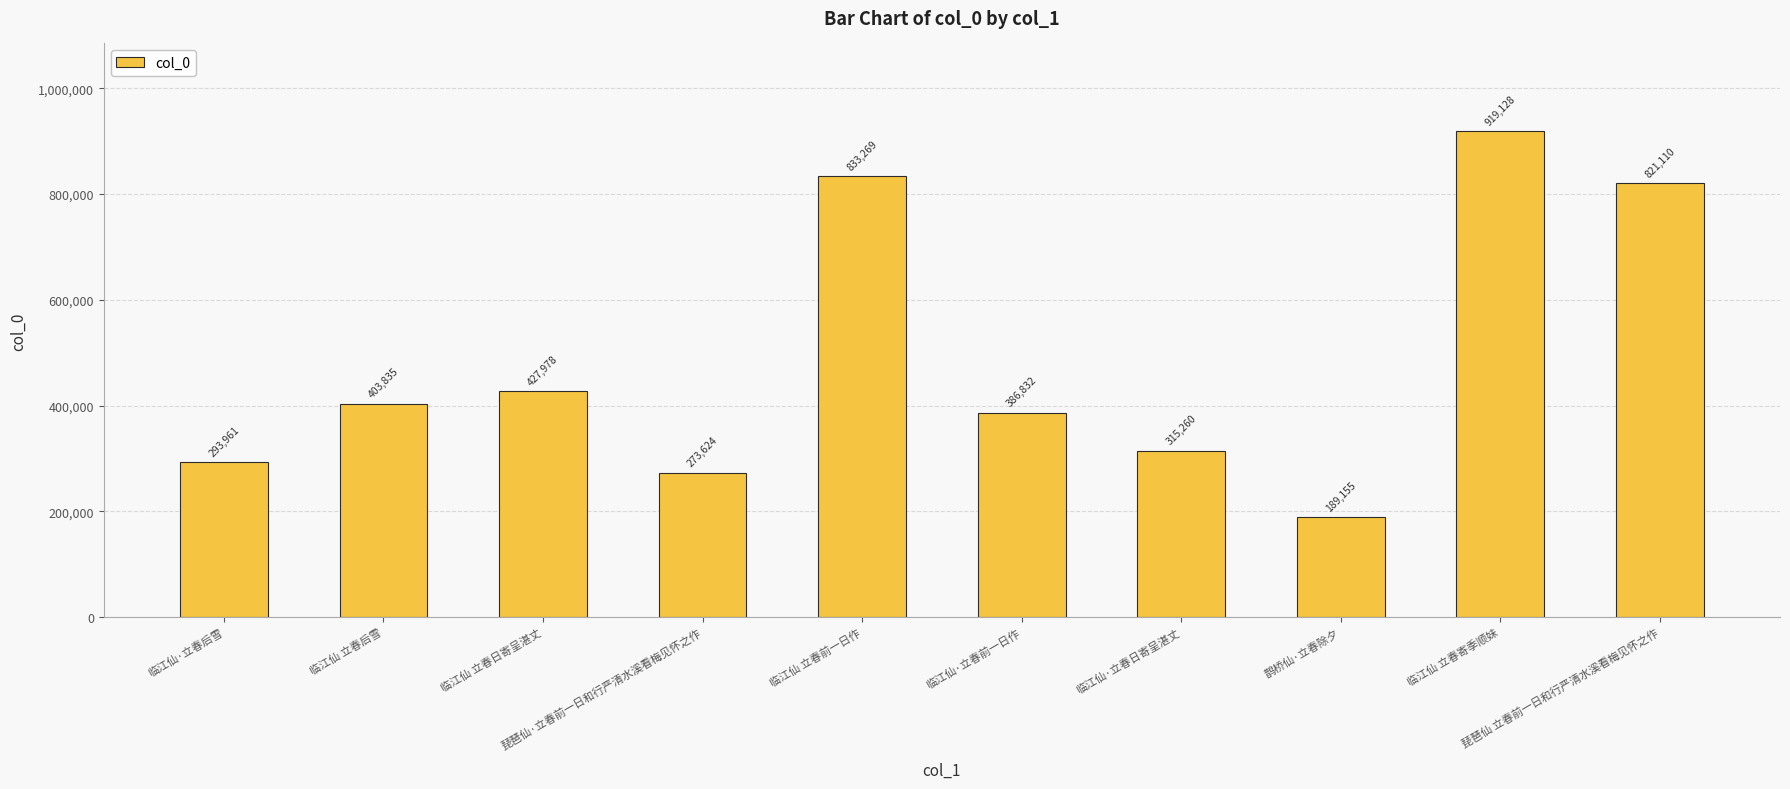

What is the change in value from 临江仙 立春前一日作 to 鹊桥仙·立春除夕?

-644114